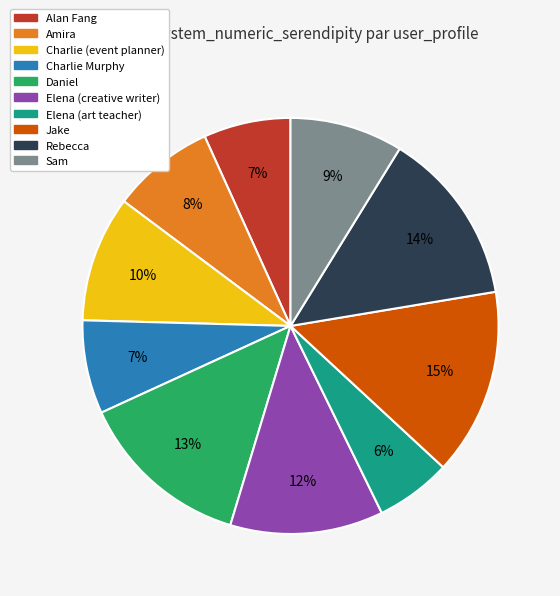

To the nearest percent, what is the average slice percentage?

10%